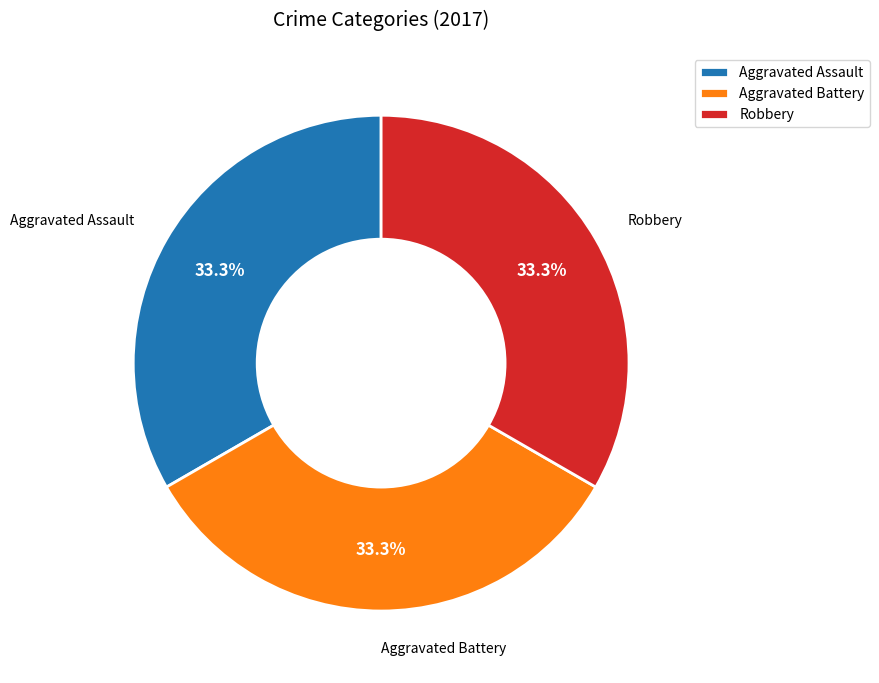

What is the ratio of the value at Aggravated Assault to the value at Robbery?

1.0